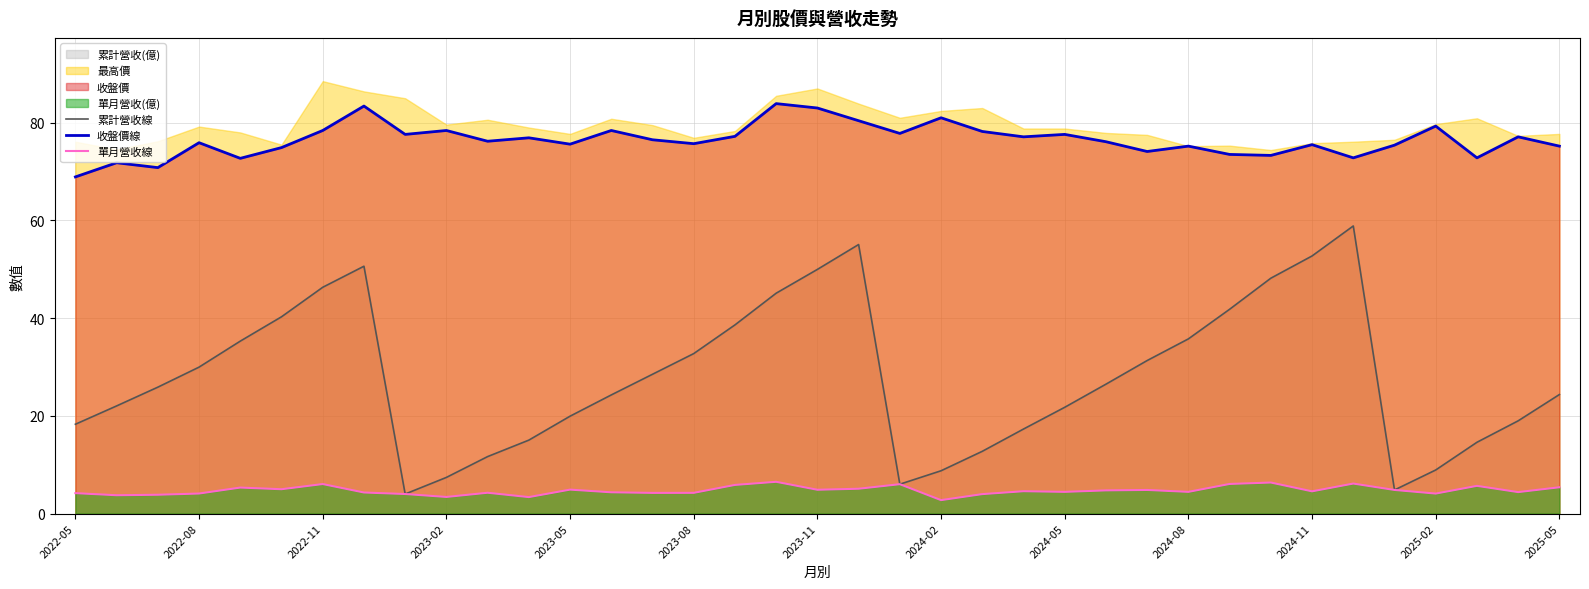

Between 13 and 29, which series saw the biggest shift?

累計營收線